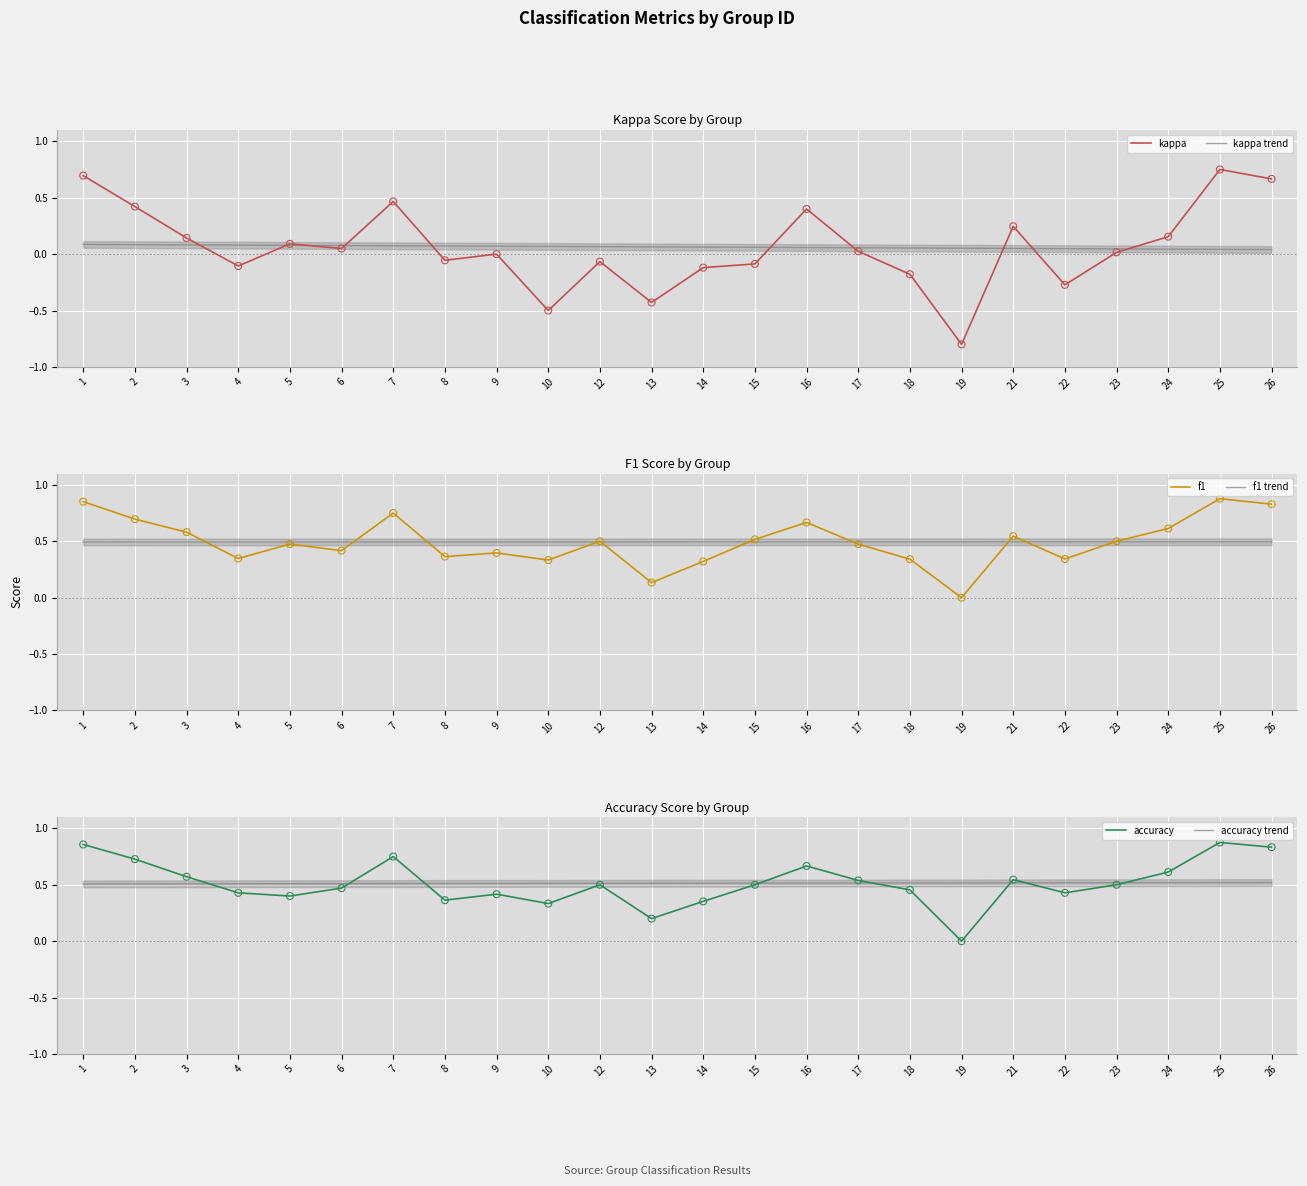

Which series has the widest spread of Y values?

kappa